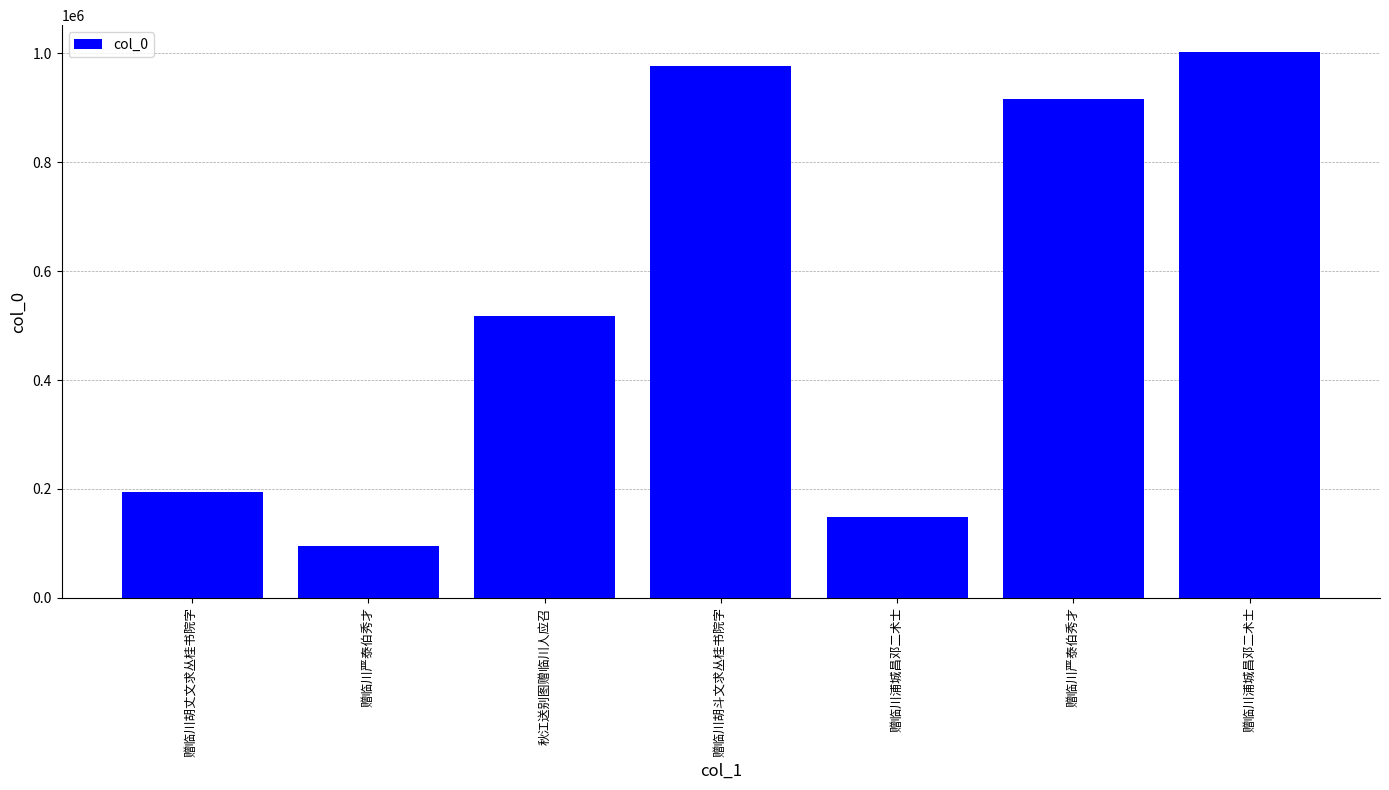

Which label corresponds to the largest value in the chart?

赠临川浦城昌邓二术士